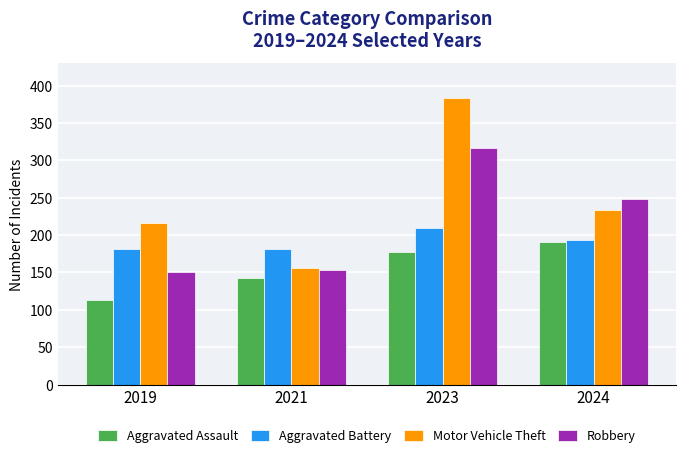

Is the value of Motor Vehicle Theft at 2023 greater than the value of Aggravated Battery at 2019?

Yes